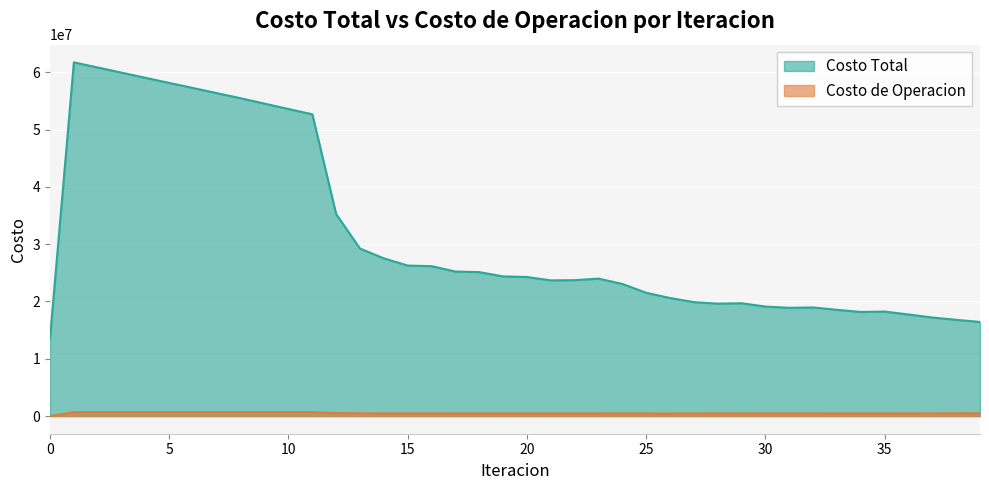

Where is Costo Total nearest to the value 37689111?

12